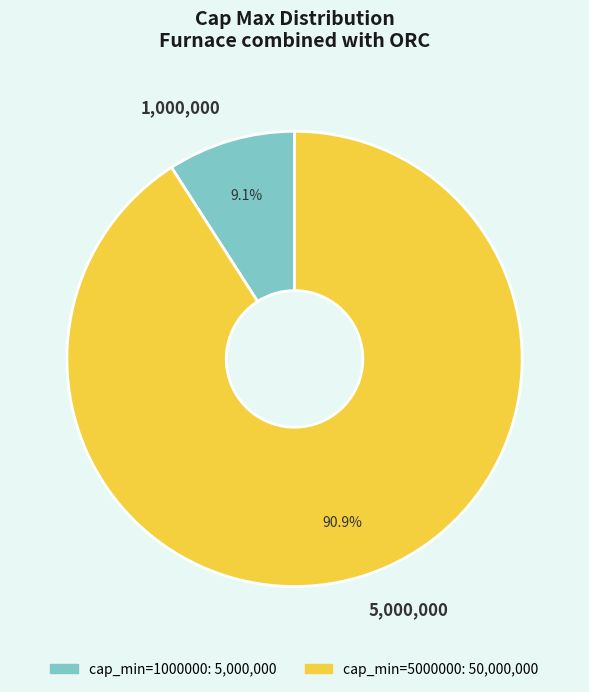

Which category accounts for the majority?

5,000,000